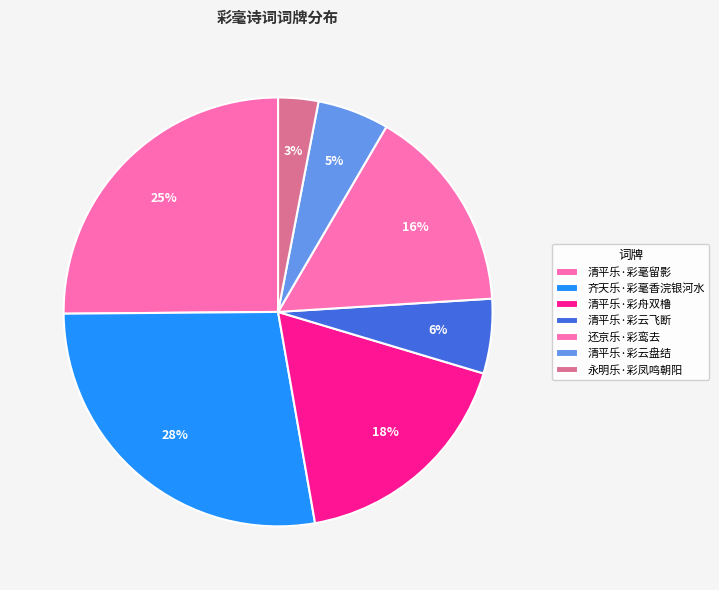

The 永明乐·彩凤鸣朝阳 slice represents 10% of the pie. True or false?

False